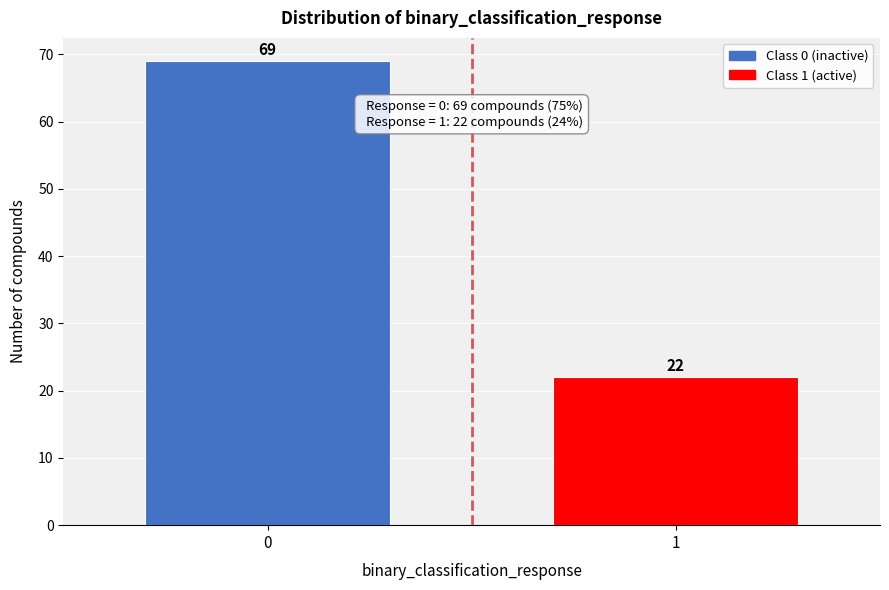

Reading right to left, what are all the values shown in this chart?

1=22	0=69